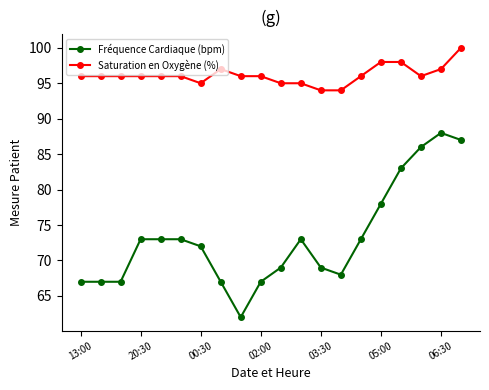

Which series has the largest range (max minus min)?

Fréquence Cardiaque (bpm)